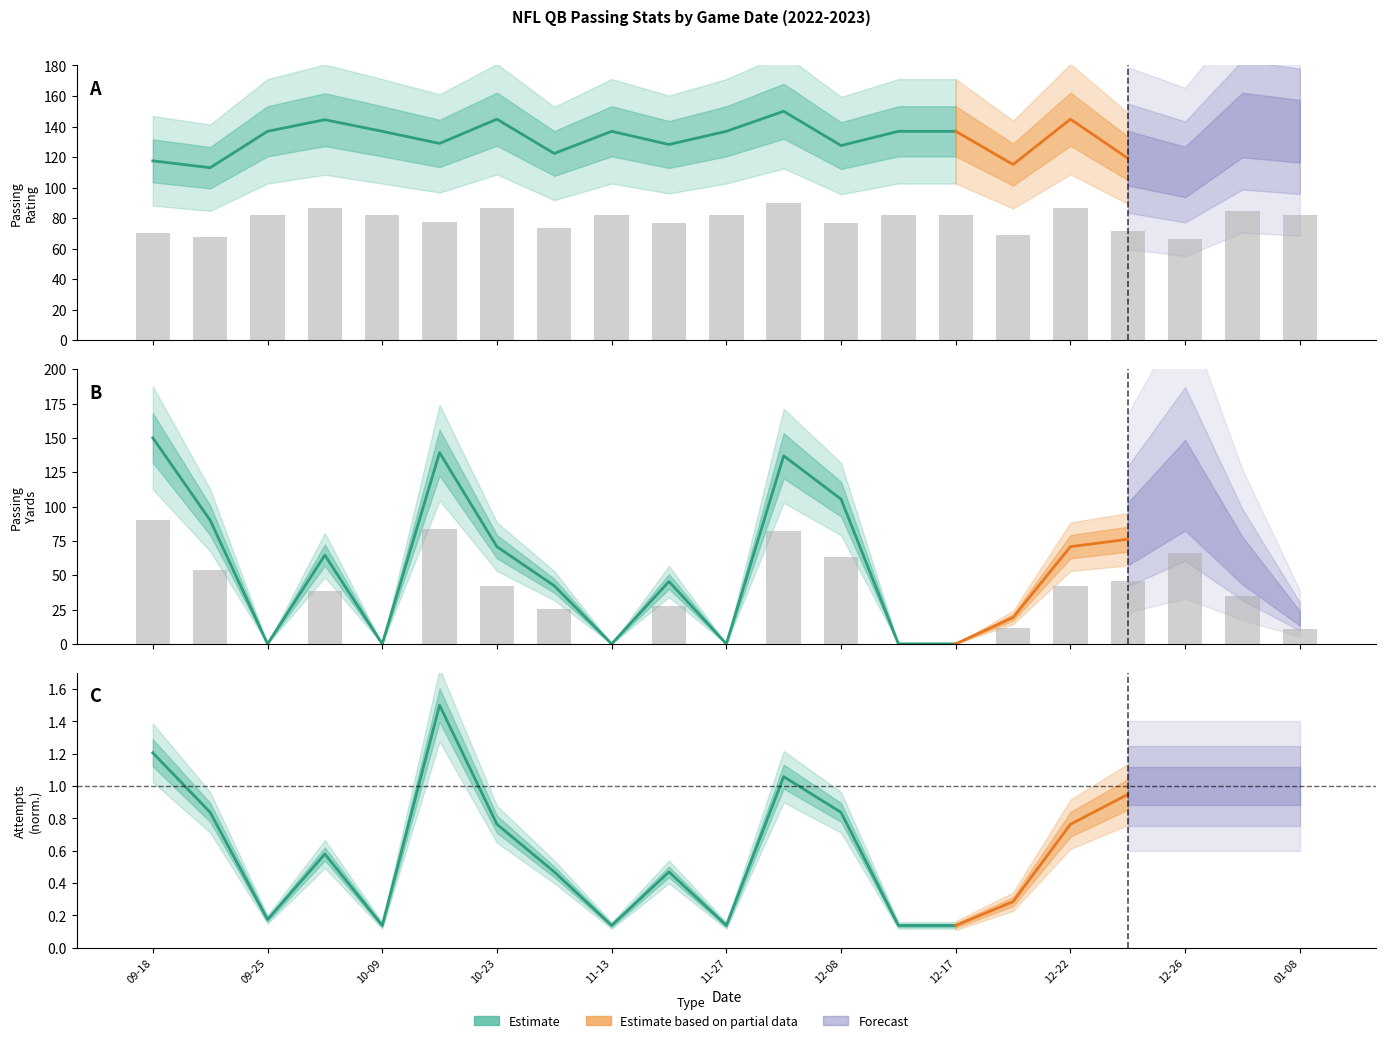

At which label is Passing Rate closest to 78?

2022-10-16